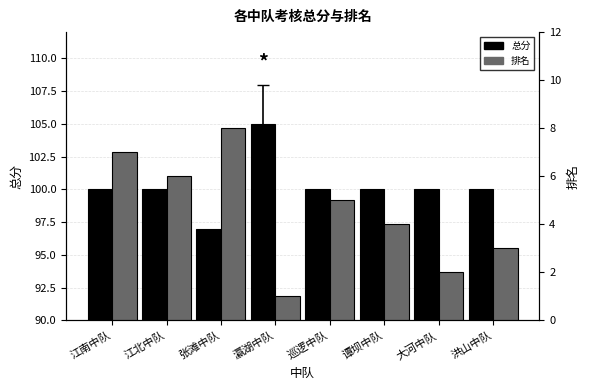

What is the value of the 总分 bar at the 2nd from the left?

100